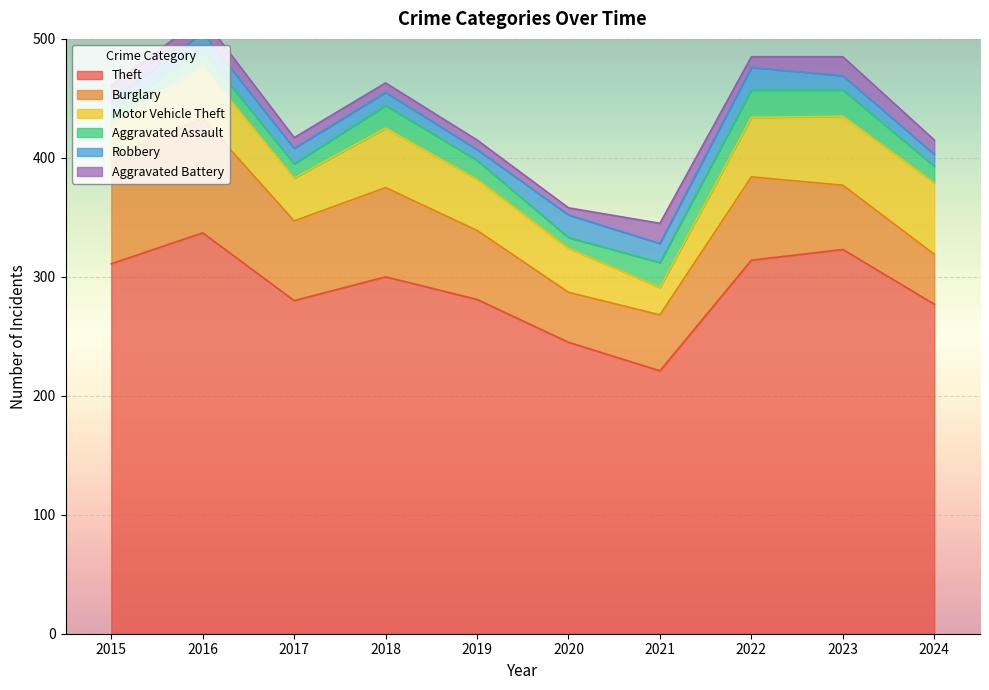

True or false: Theft has a value of 75 at 2017.

False